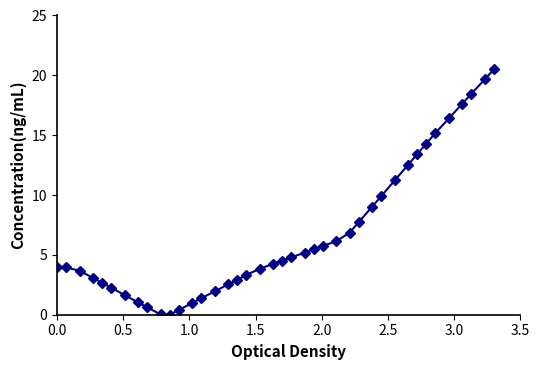

How many series are shown in this chart?

1